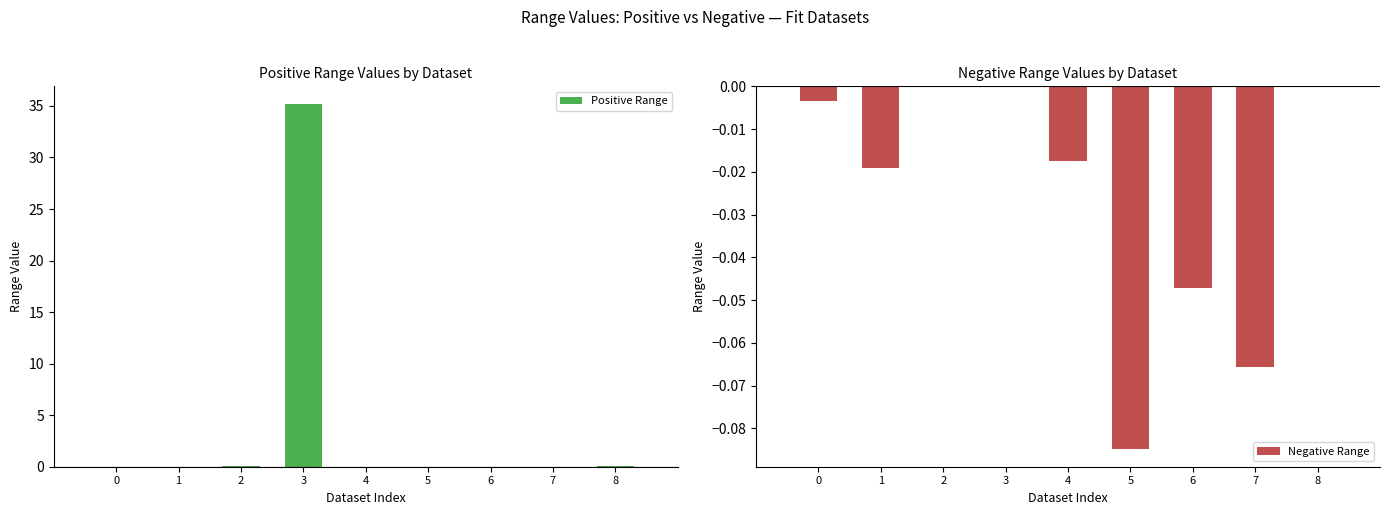

Between 4 and 6, which series saw the biggest shift?

Negative Range